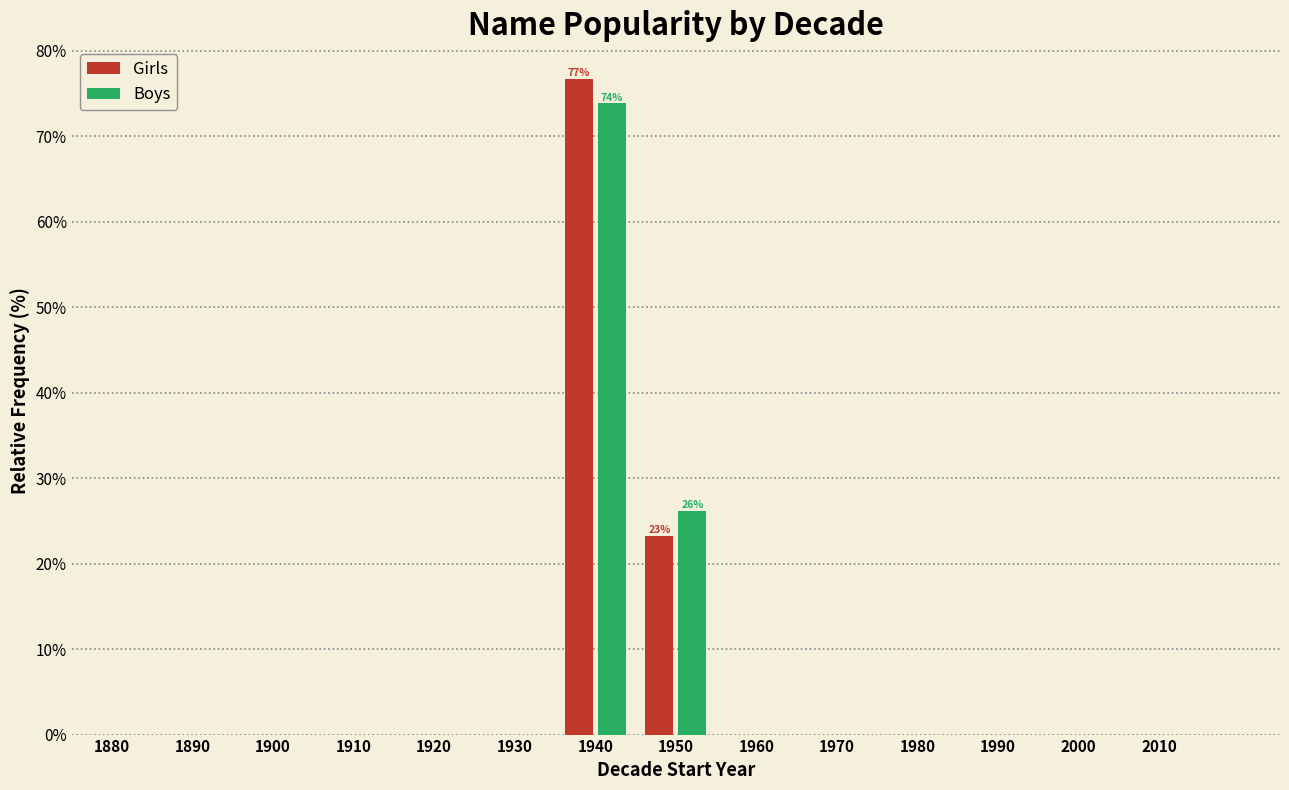

Reading left to right, transcribe all the data shown in this chart.

Girls: 1880=0.0	1890=0.0	1900=0.0	1910=0.0	1920=0.0	1930=0.0	1940=76.7	1950=23.3	1960=0.0	1970=0.0	1980=0.0	1990=0.0	2000=0.0	2010=0.0
Boys: 1880=0.0	1890=0.0	1900=0.0	1910=0.0	1920=0.0	1930=0.0	1940=73.8	1950=26.2	1960=0.0	1970=0.0	1980=0.0	1990=0.0	2000=0.0	2010=0.0